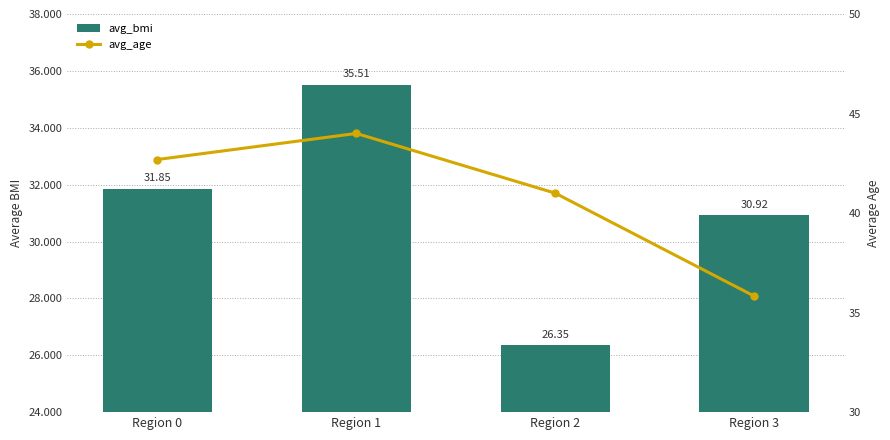

What is the difference between the highest and lowest values at Region 1?

8.5